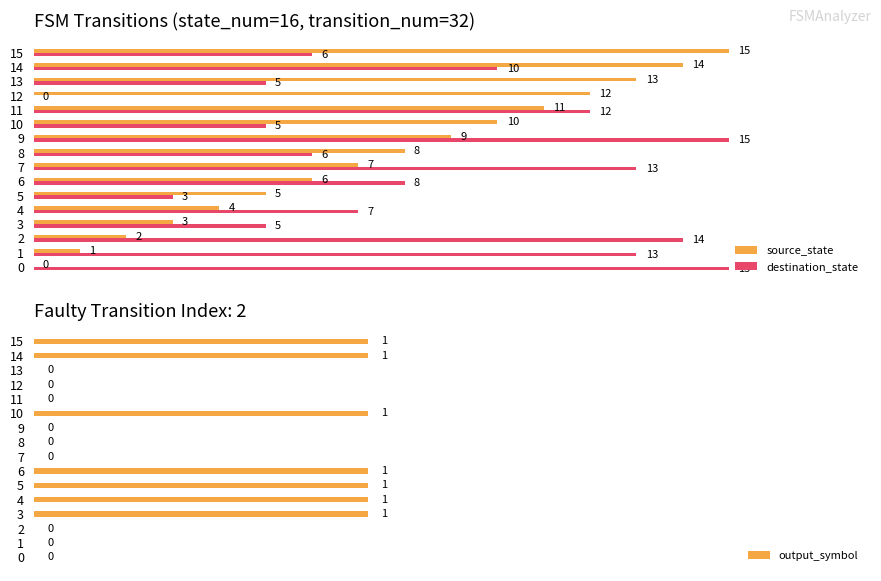

What is the difference between the second highest and minimum values in the output_symbol series?

1